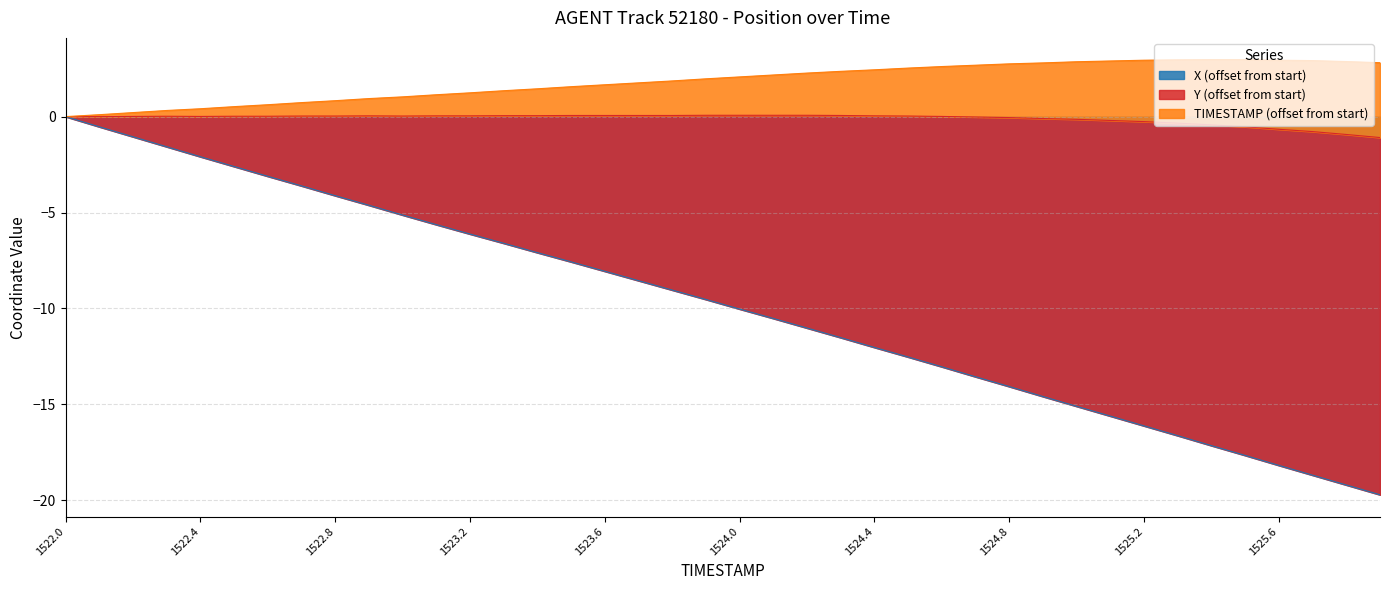

At which label does X (offset from start) reach its peak?

1522.0